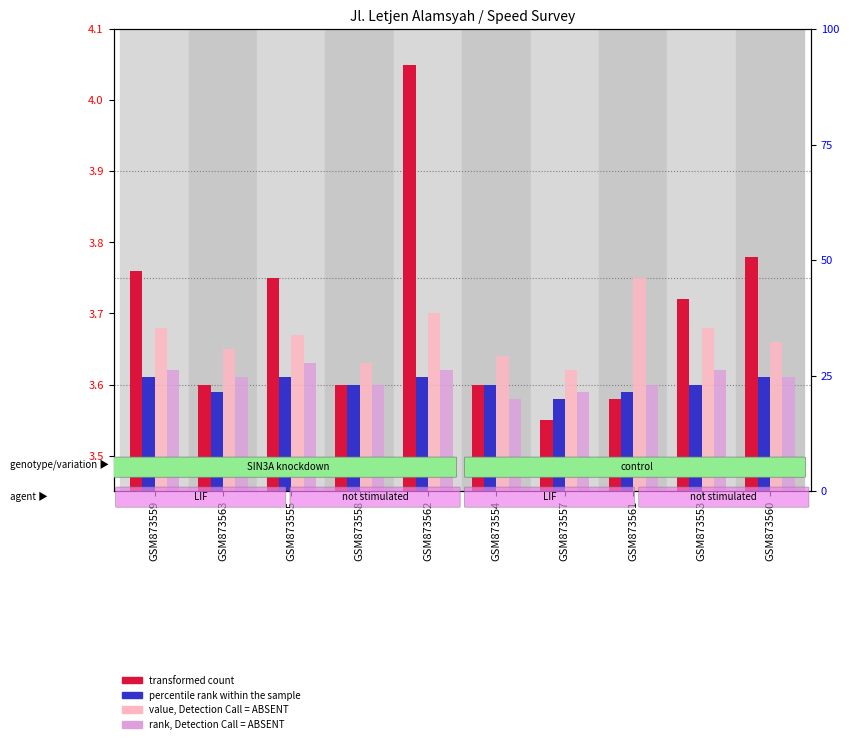

Count the number of data series in this chart.

4